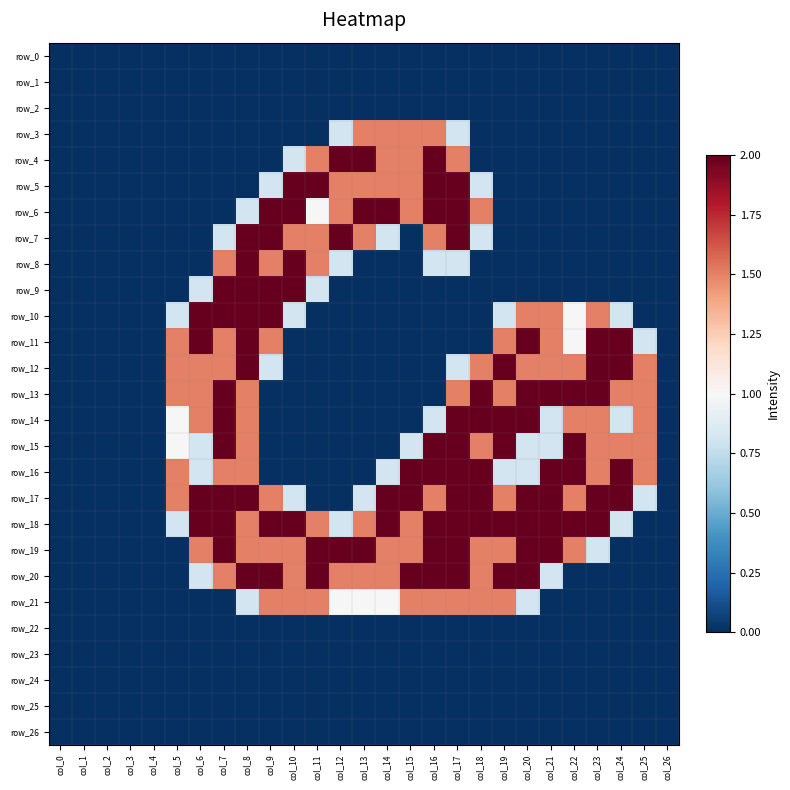

Which series has the largest range (max minus min)?

row_4